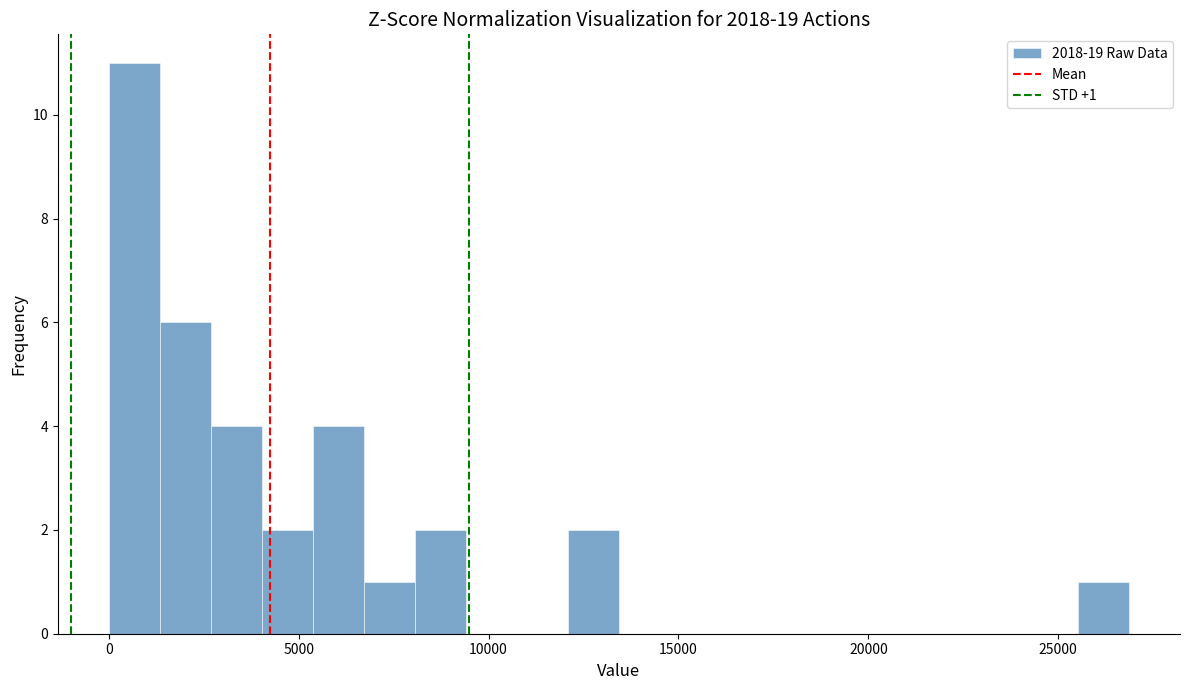

Around what value on the x-axis is the tallest bar? Give the approximate position of its centre, as read against the axis.

500